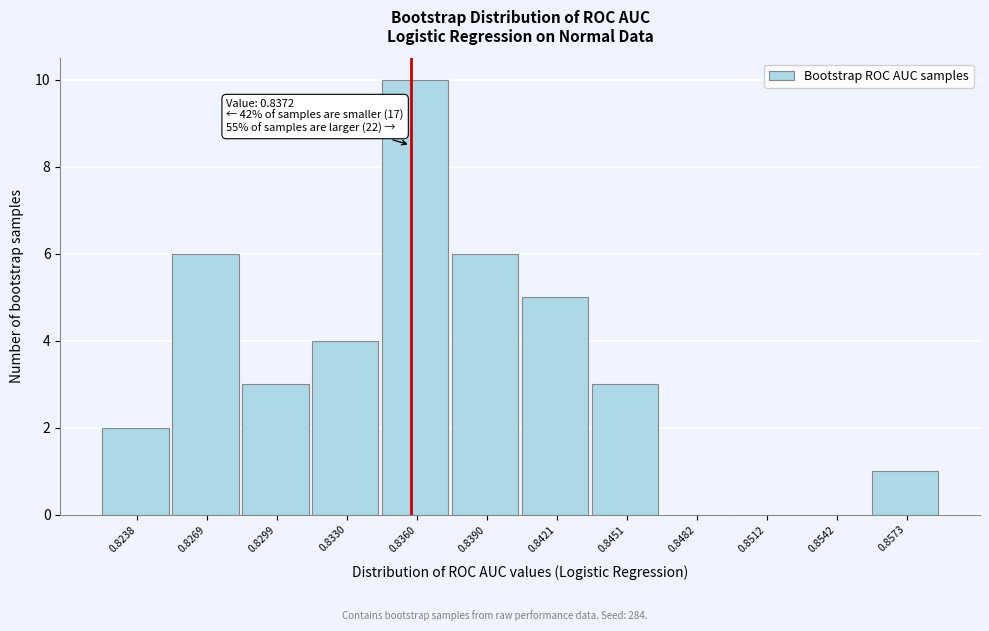

Reading left to right, extract all data points from this chart.

0.8238=2	0.8269=6	0.8299=3	0.8330=4	0.8360=10	0.8390=6	0.8421=5	0.8451=3	0.8482=0	0.8512=0	0.8542=0	0.8573=1